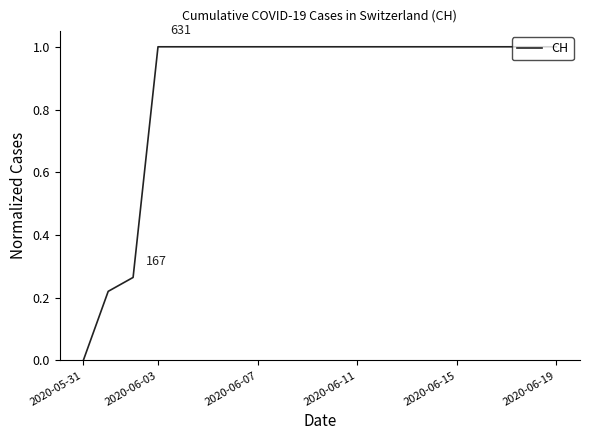

What is the maximum value shown in the chart?

1.0